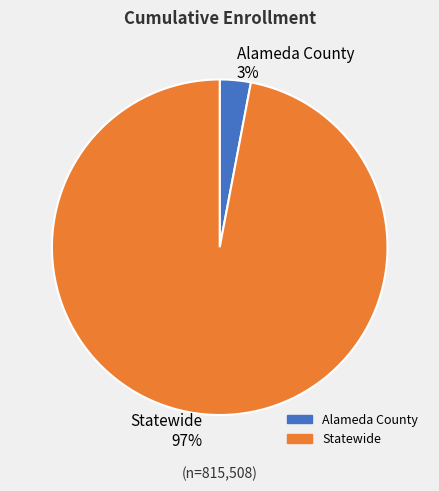

Does Statewide represent more than half of the total?

Yes